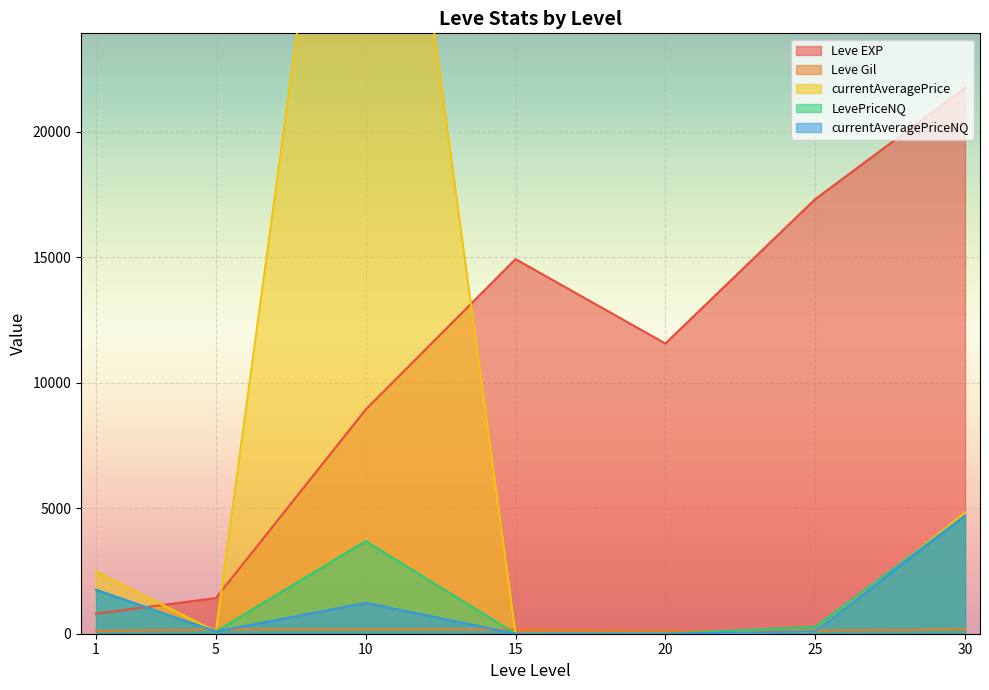

What is the value of the Leve EXP point at the 4th from the left?

14920.0